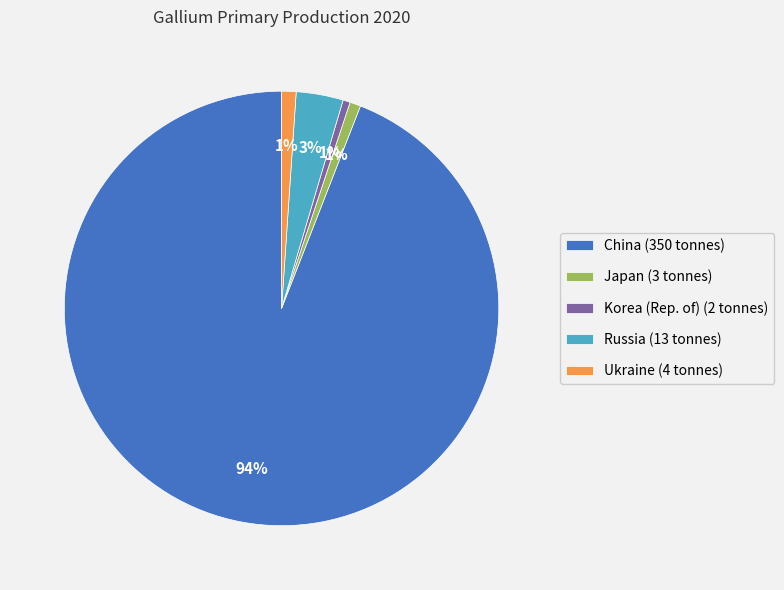

Which category has the biggest portion of the pie?

China (350 tonnes)